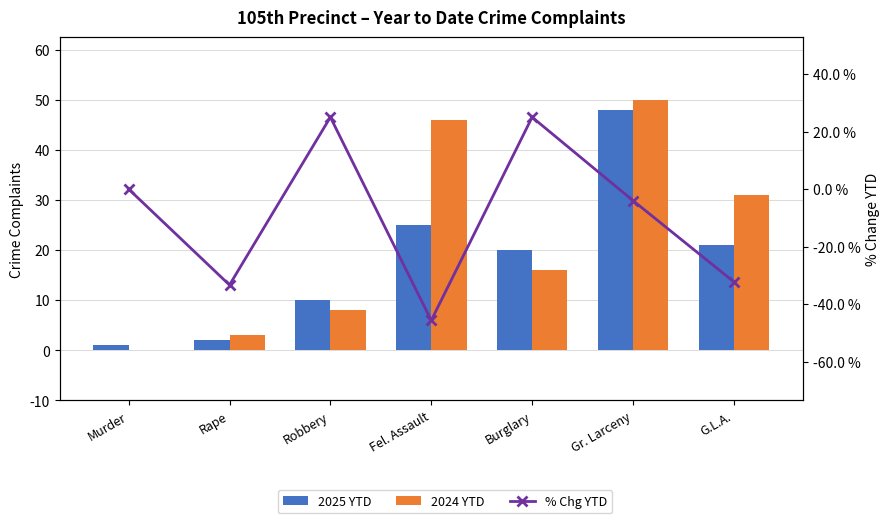

What is the spread (max minus min) of values at Robbery?

17.0